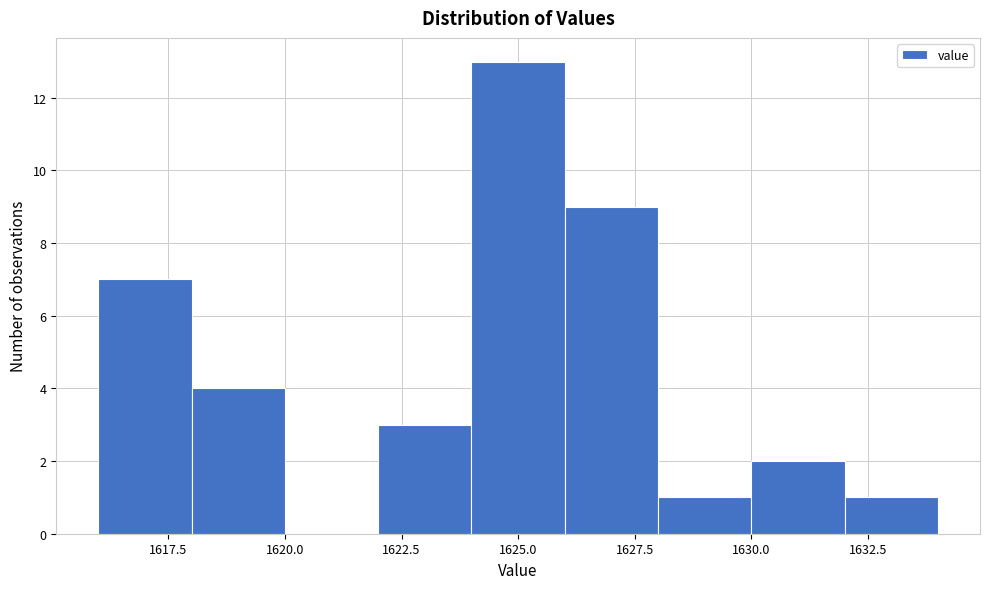

How tall is the bar that spans 1616 to 1618 on the x-axis? The values are not printed on the chart, so give them approximately, as read against the axis.

7